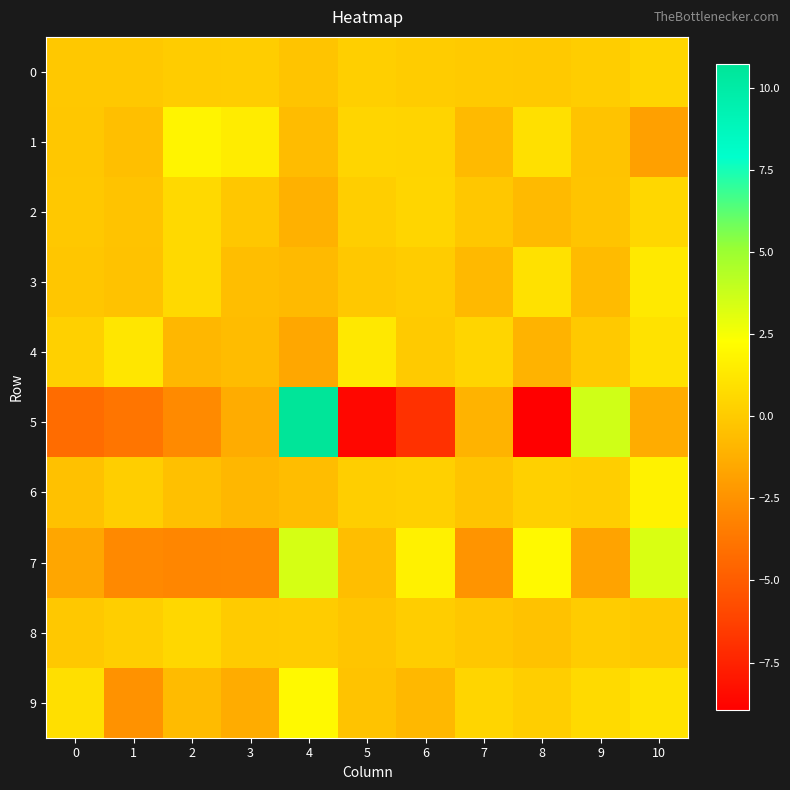

At how many categories does at least one series exceed 4?

1